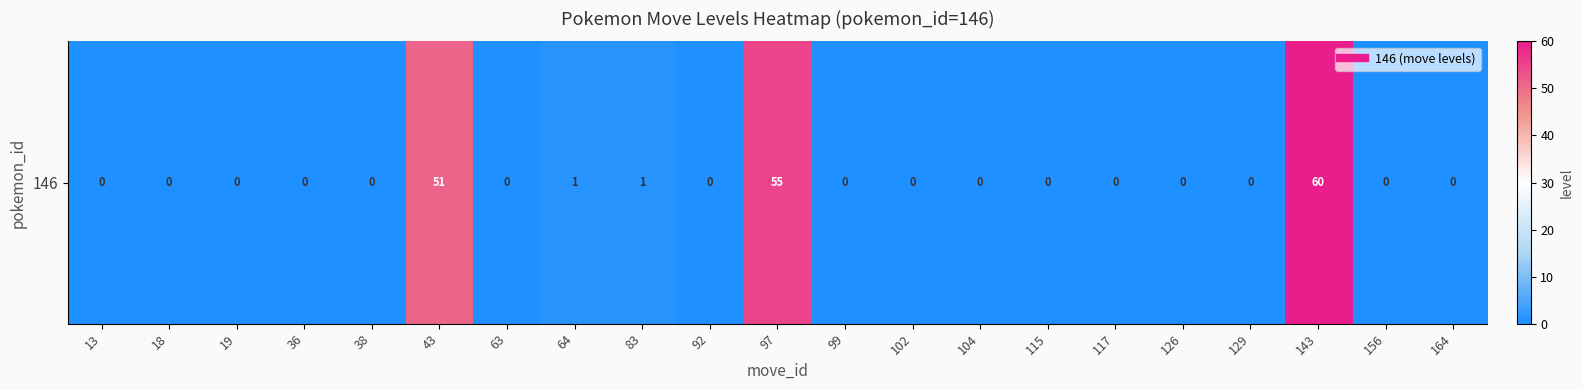

Which category has the lowest value across all series?

13